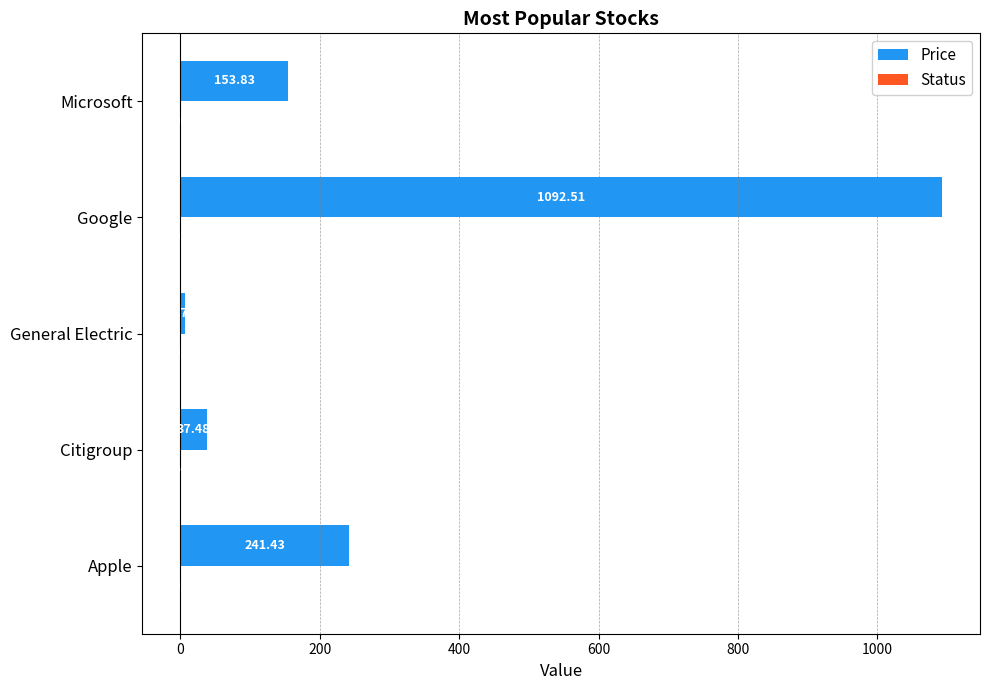

At which category is the sum across all series the highest?

Google